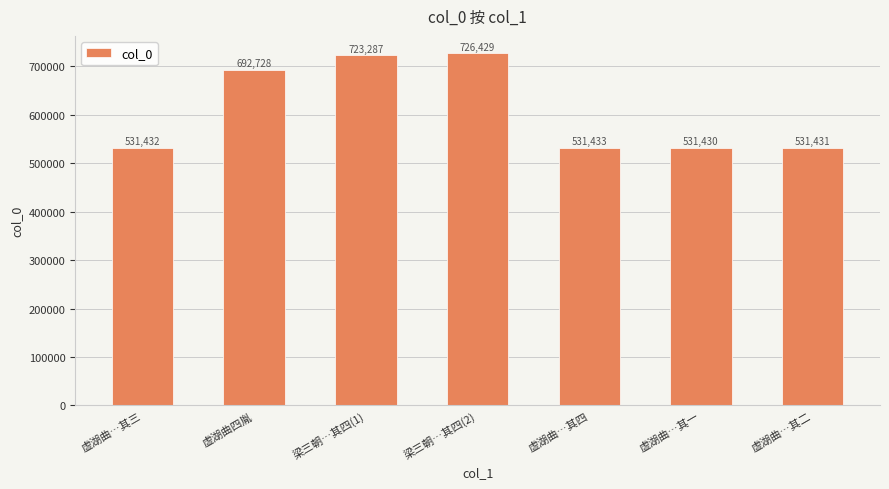

True or false: the data shows 531430 at 虚湖曲…其一.

True